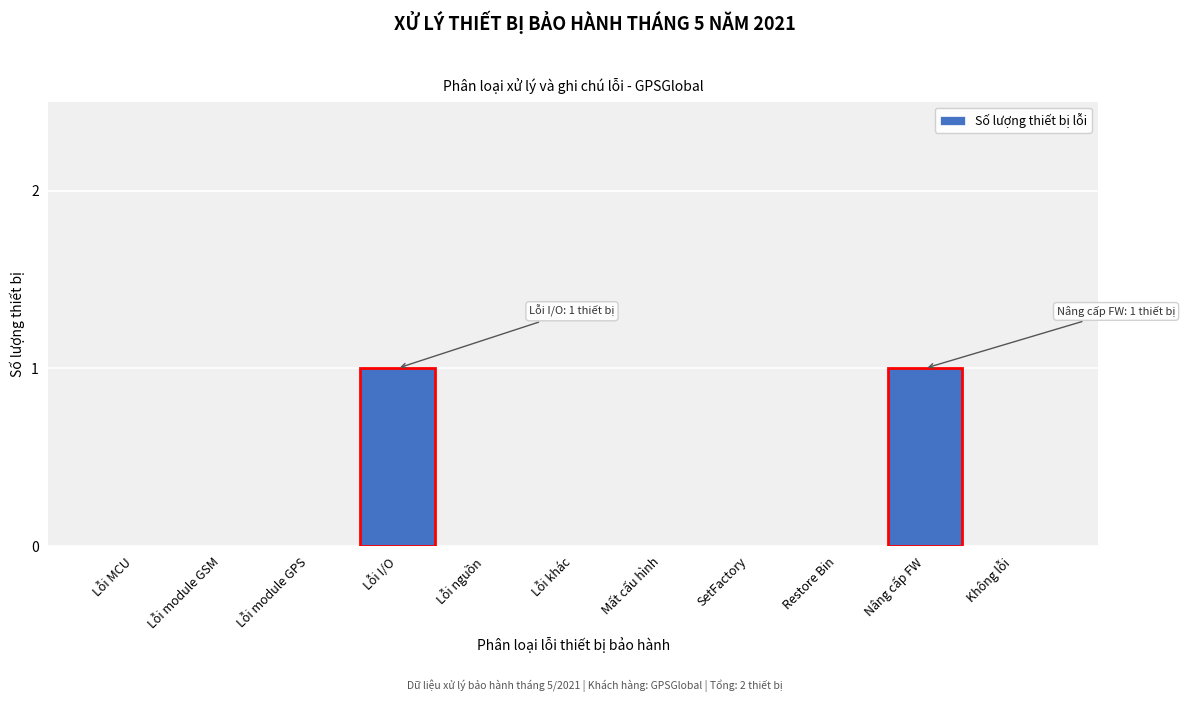

Reading left to right, transcribe all the data shown in this chart.

Lỗi MCU=0	Lỗi module GSM=0	Lỗi module GPS=0	Lỗi I/O=1	Lỗi nguồn=0	Lỗi khác=0	Mất cấu hình=0	SetFactory=0	Restore Bin=0	Nâng cấp FW=1	Không lỗi=0